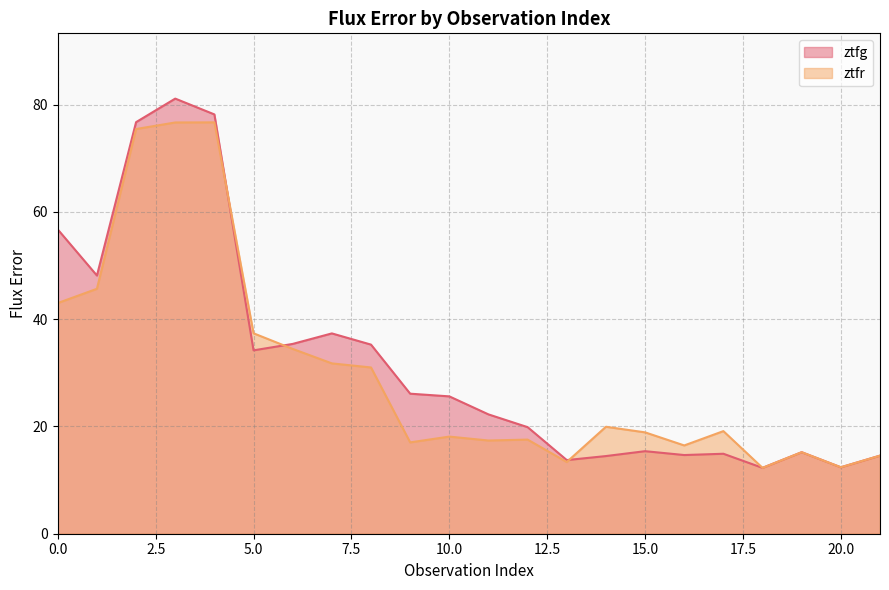

The ztfg series shows 7.8 at 20.0. True or false?

False